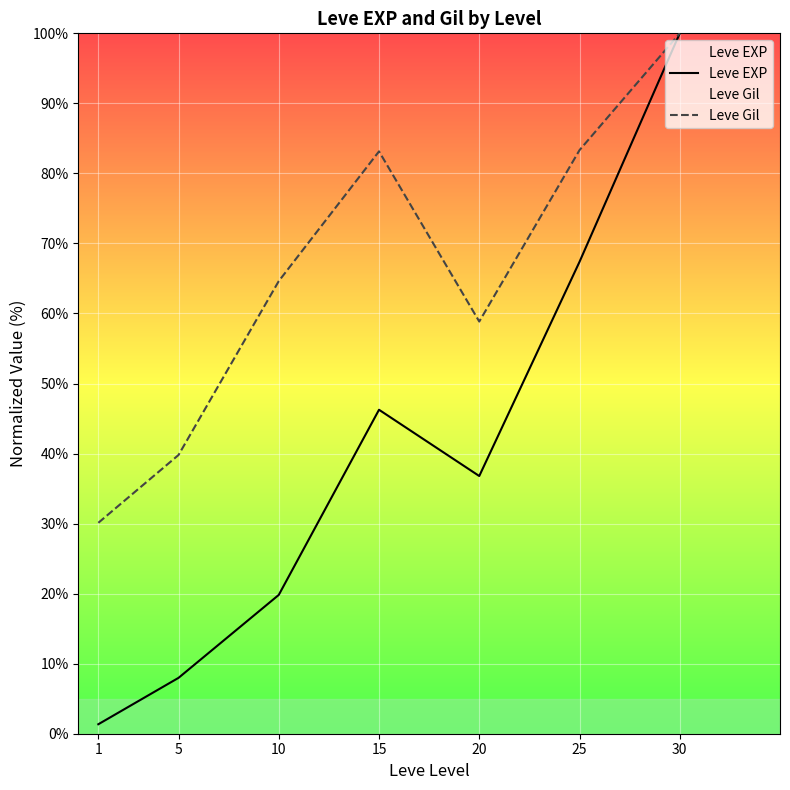

At which category is the sum across all series the highest?

30